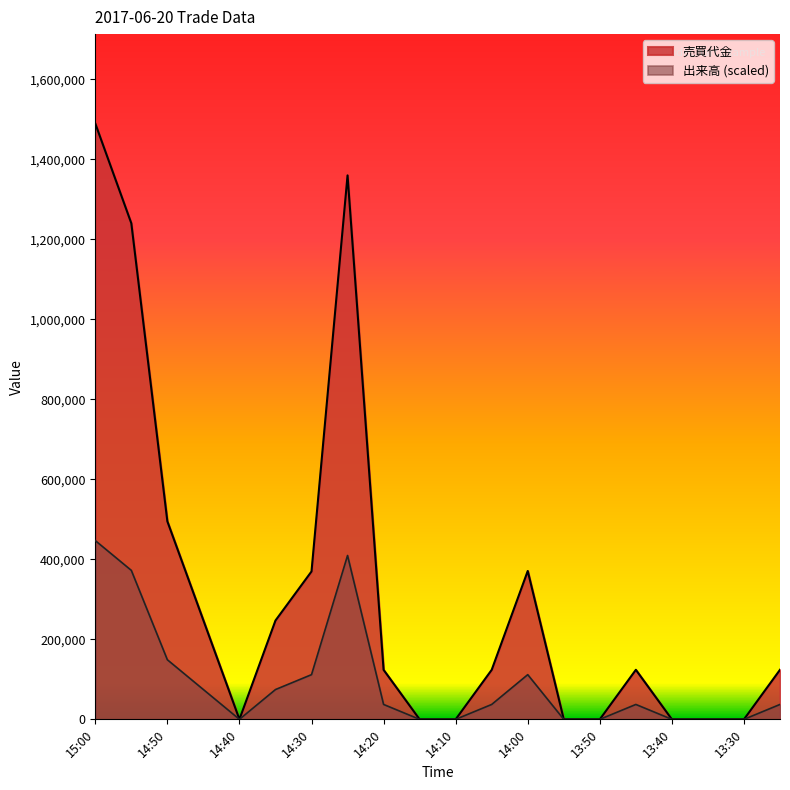

Rank the series by their maximum value, from highest to lowest.

売買代金, 出来高 (scaled)